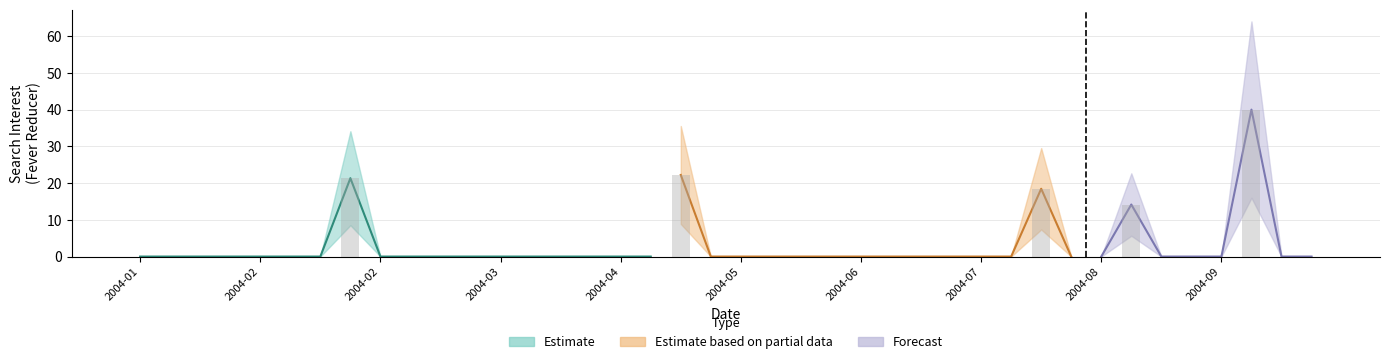

Reading left to right, transcribe all the data shown in this chart.

0.0	0.0	0.0	0.0	0.0	0.0	0.0	21.3	0.0	0.0	0.0	0.0	0.0	0.0	0.0	0.0	0.0	0.0	22.2	0.0	0.0	0.0	0.0	0.0	0.0	0.0	0.0	0.0	0.0	0.0	18.5	0.0	0.0	14.2	0.0	0.0	0.0	40.0	0.0	0.0